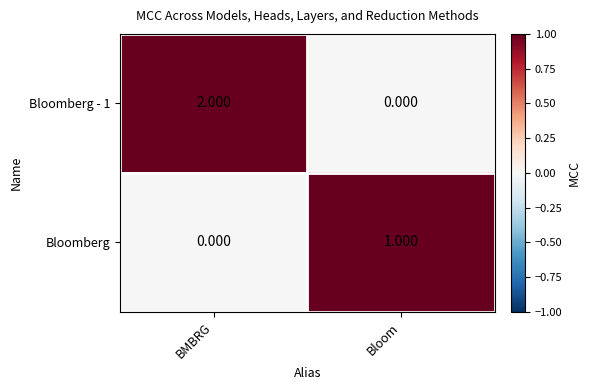

How many values in the Bloomberg series are below 1?

1